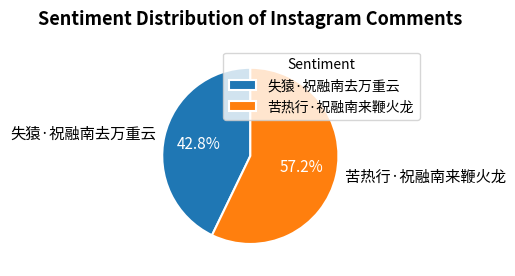

Is it true that 失猿·祝融南去万重云 is 32% of the pie?

False